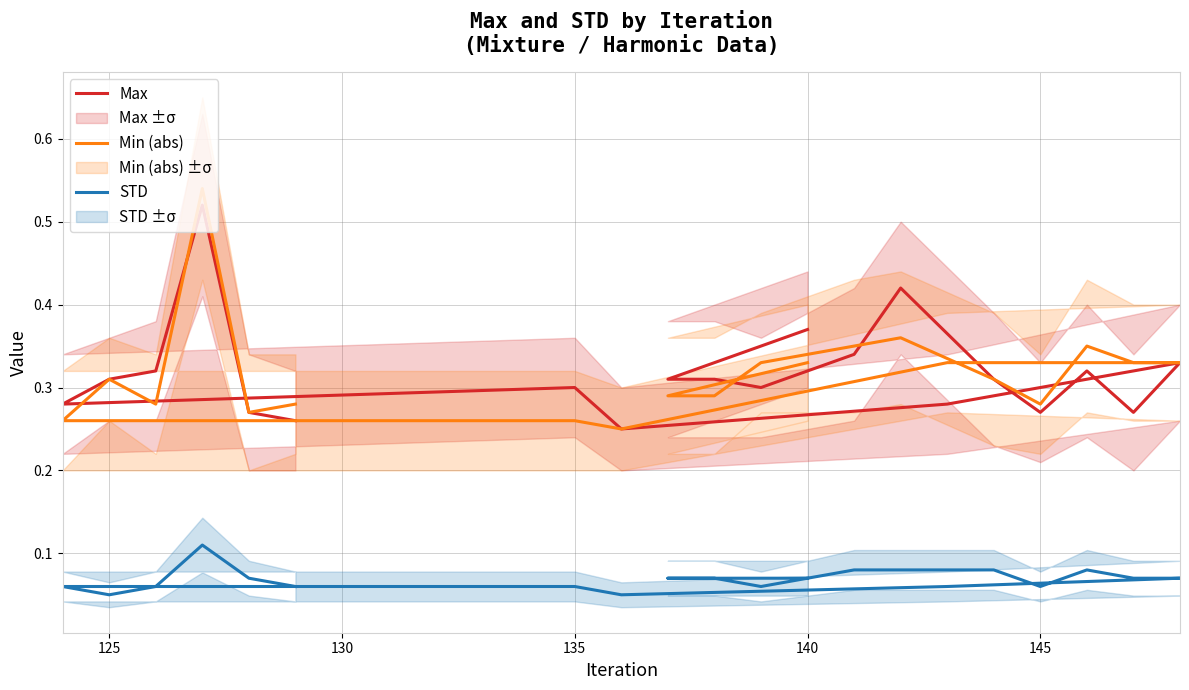

Is the value of STD at 150 greater than the value of Max at 150?

No